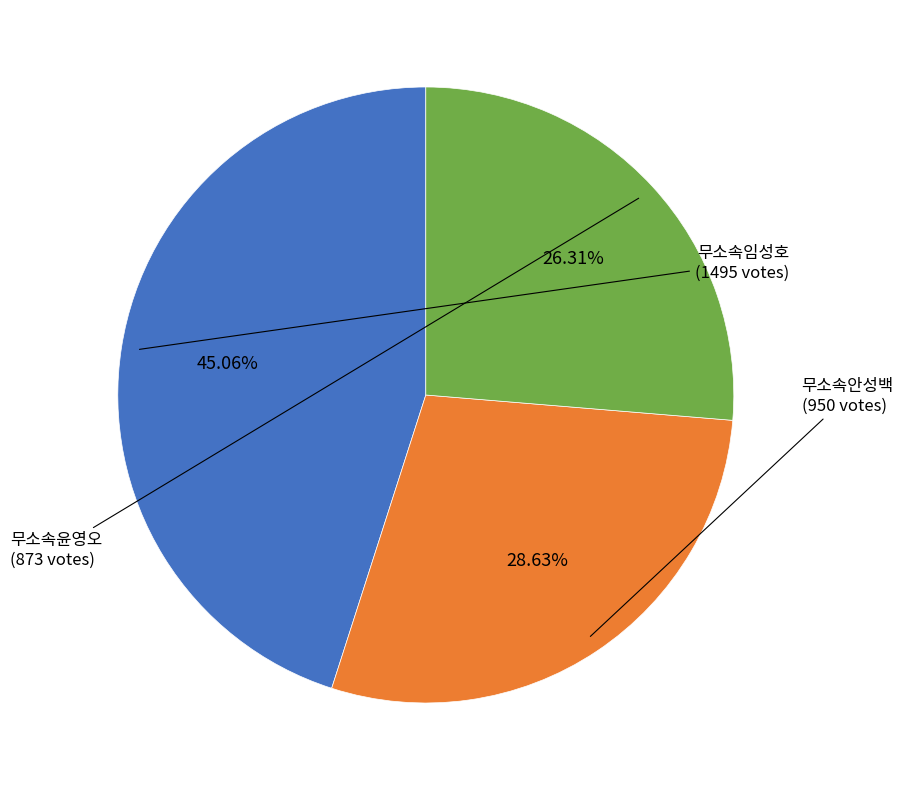

Between 무소속안성백 and 무소속임성호, which is larger?

무소속임성호